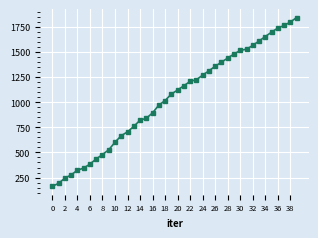

What is the value of the 23rd point from the left?

1208